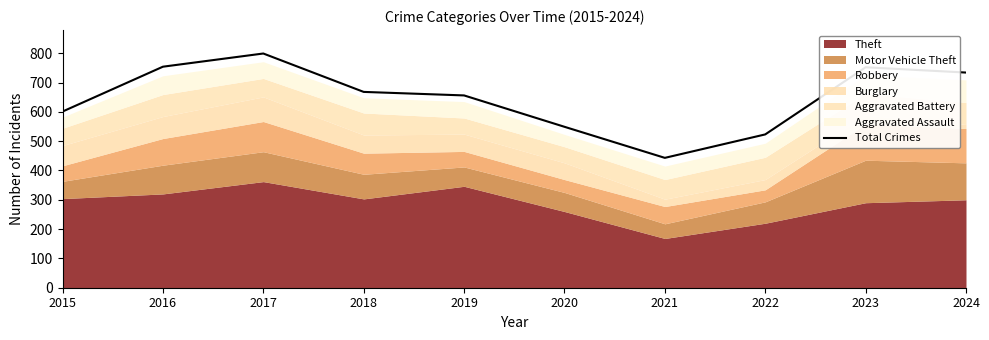

What is the ratio of the value at 2017 to the value at 2016?

1.1